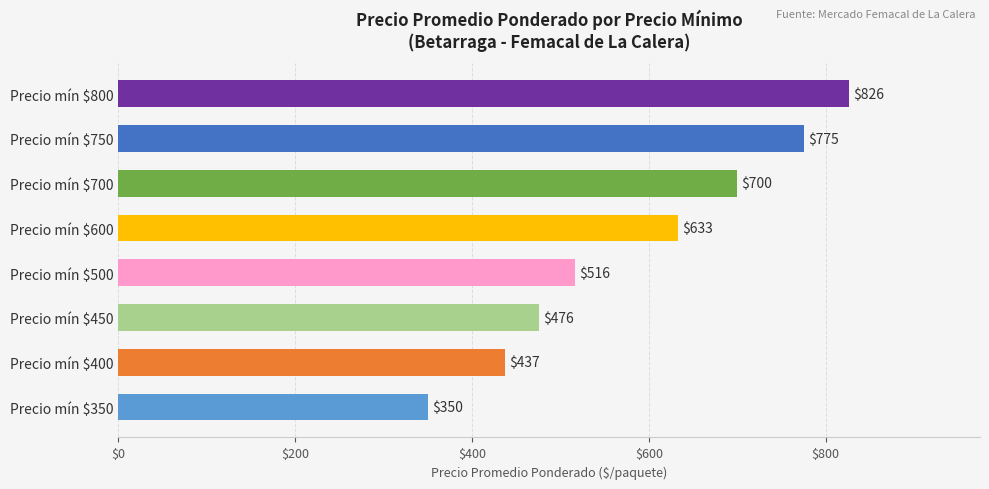

At which label is the value closest to 588?

Precio mín $600